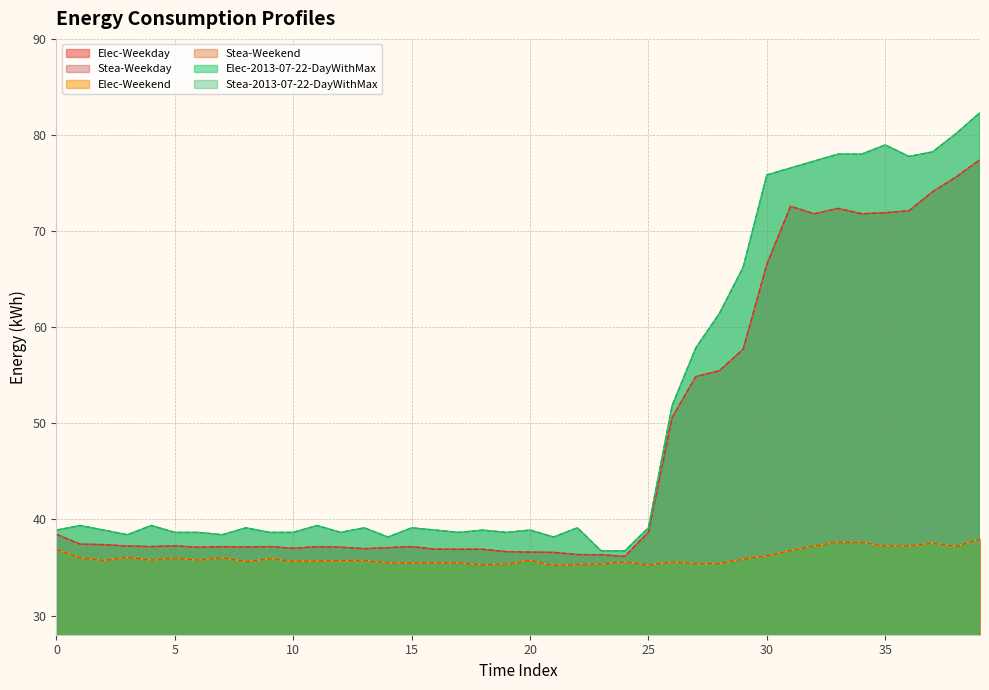

True or false: Elec-Weekday and Stea-Weekend intersect in this chart.

False